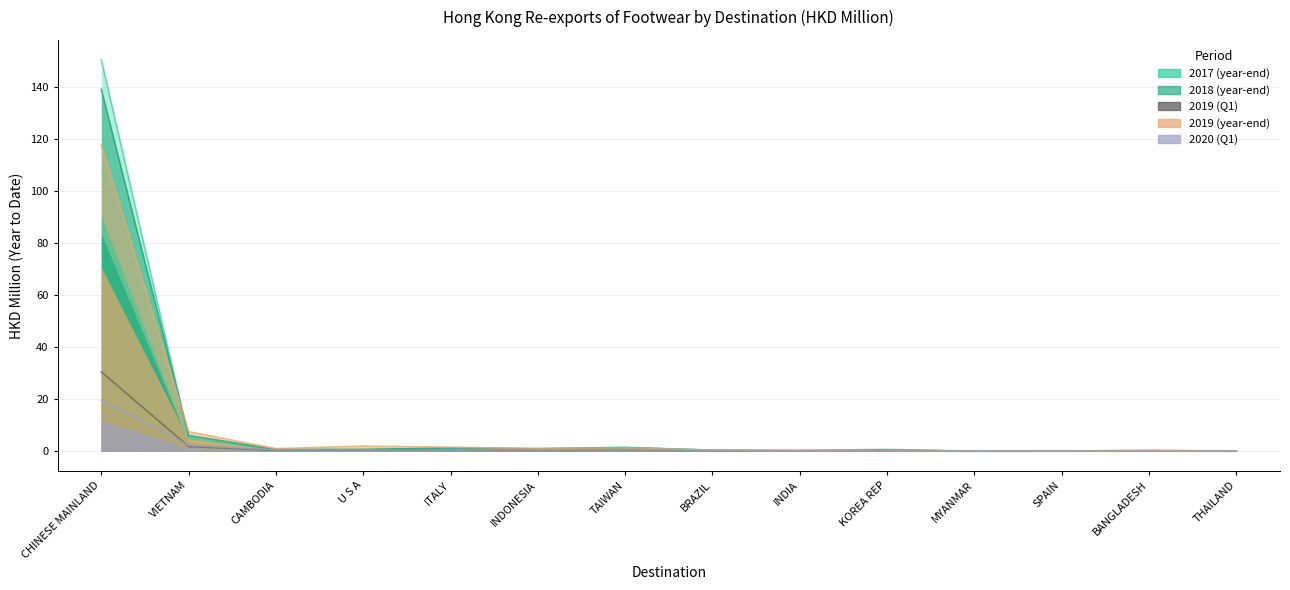

How many data points does each series have?

14